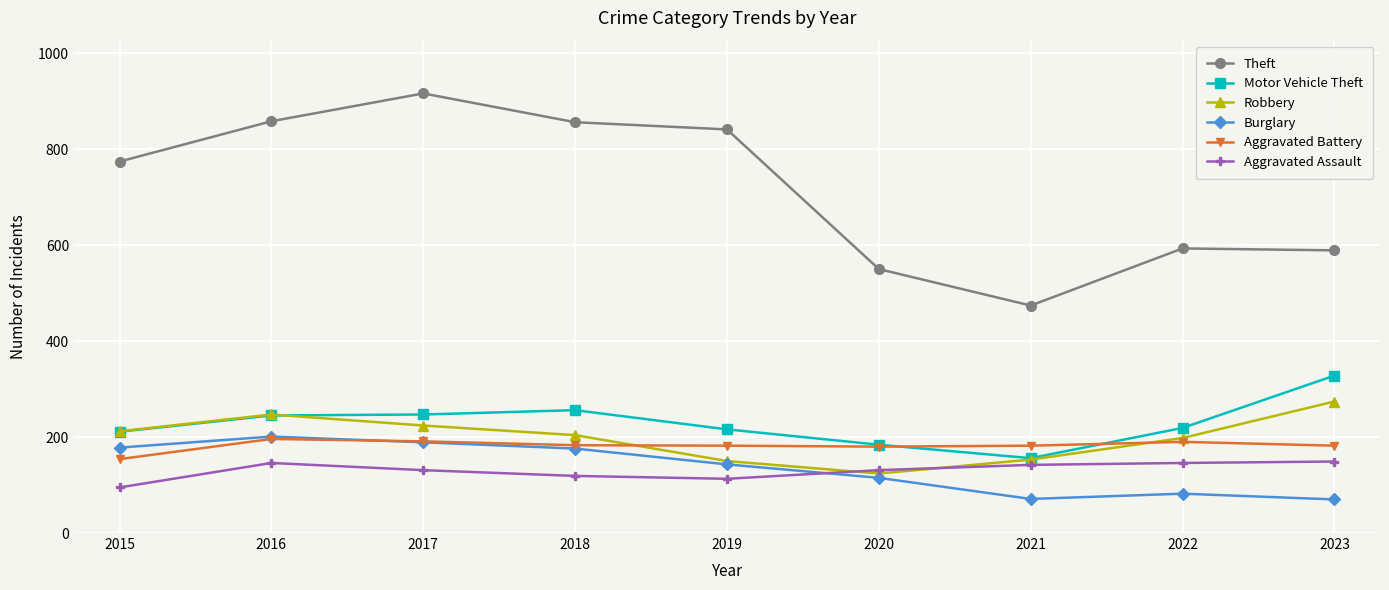

What is the difference between the maximum and minimum values in the Aggravated Assault series?

54